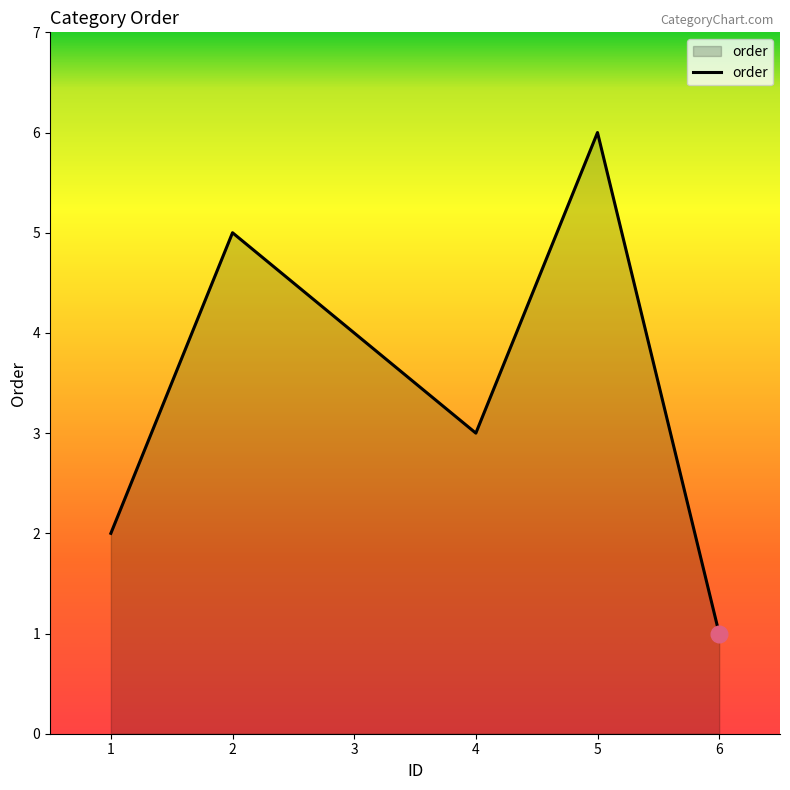

Which label corresponds to the smallest value in the chart?

6